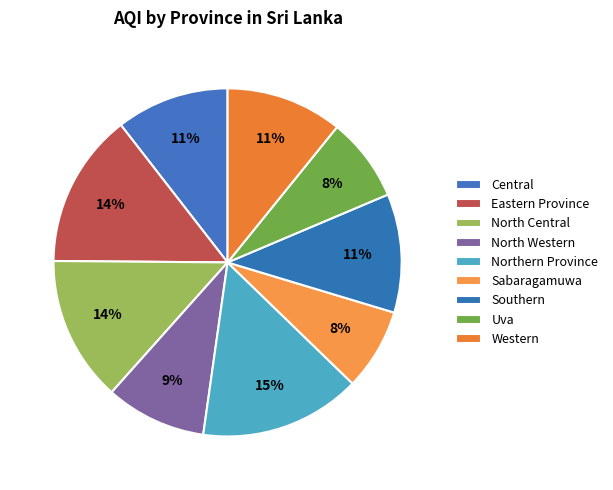

To the nearest percent, what percentage of the pie is Central?

11%